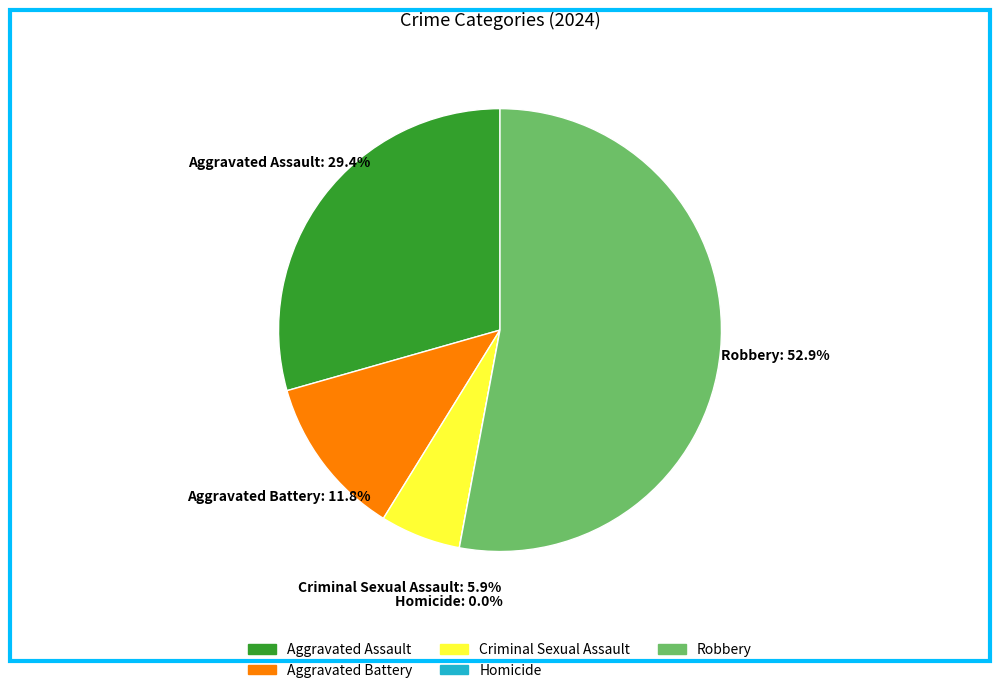

Between Robbery and Homicide, which is larger?

Robbery